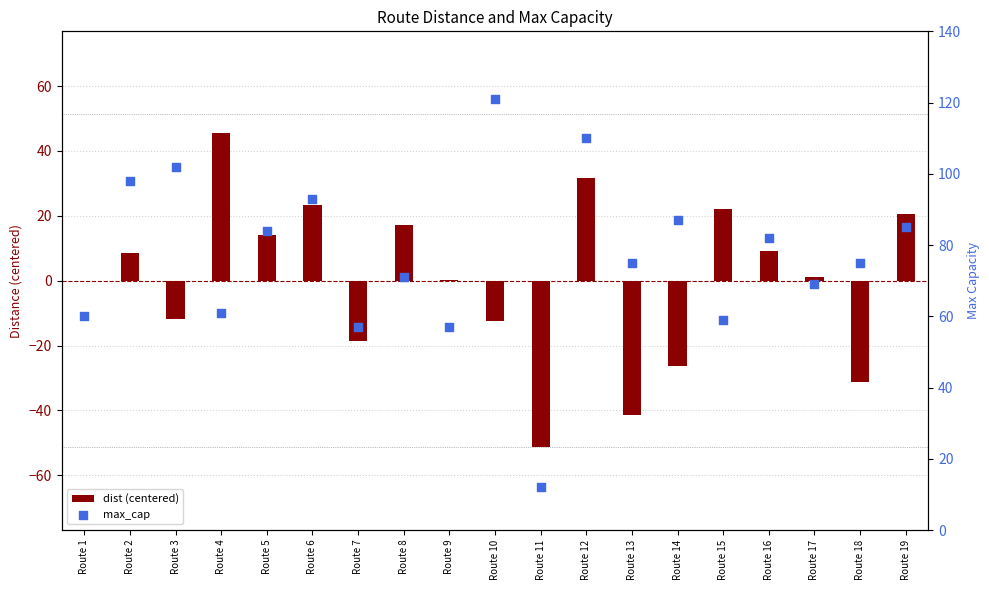

What are all the series names shown in the legend?

dist (centered), max_cap